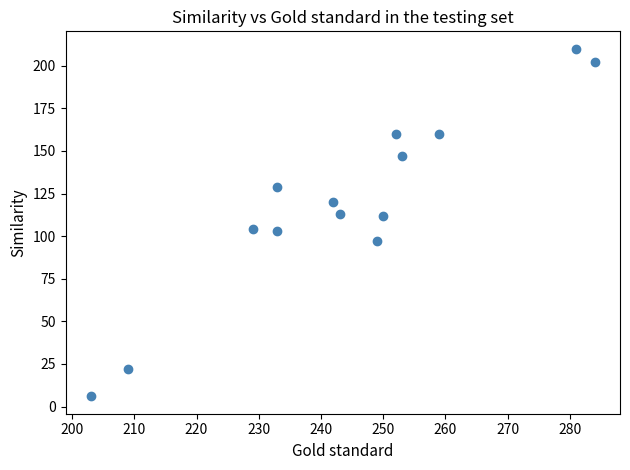

What is the range of Y values (max minus min)?

204